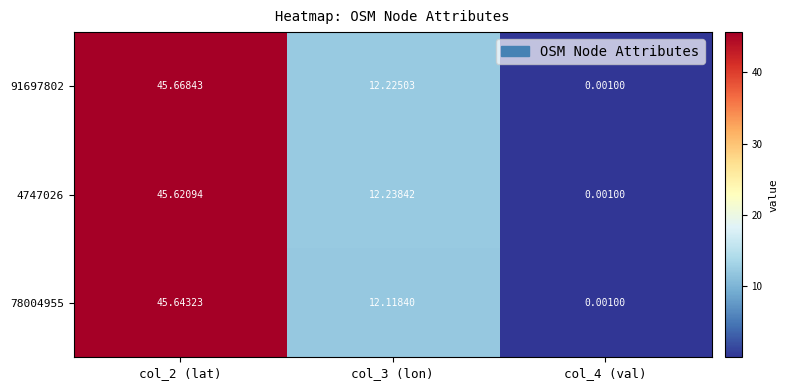

How many categories are shown in the chart?

3